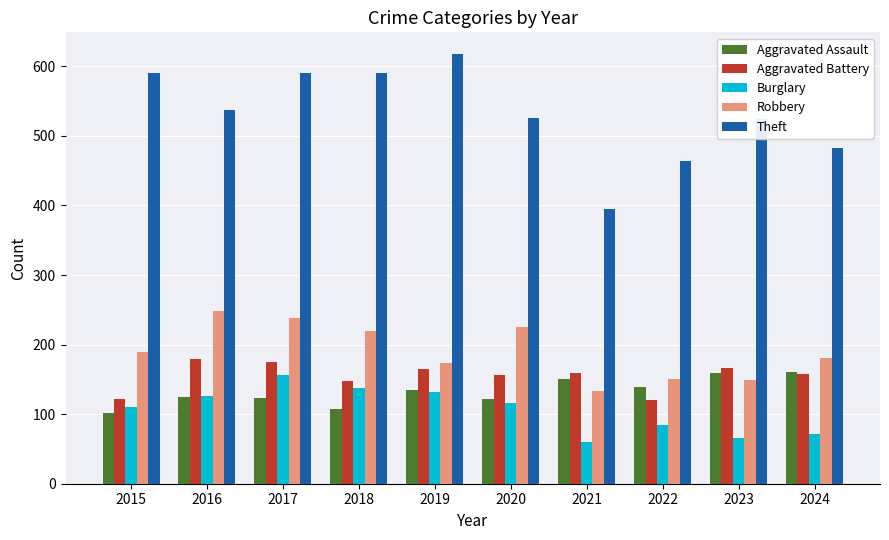

What is the difference between the maximum and minimum values in the Aggravated Battery series?

59